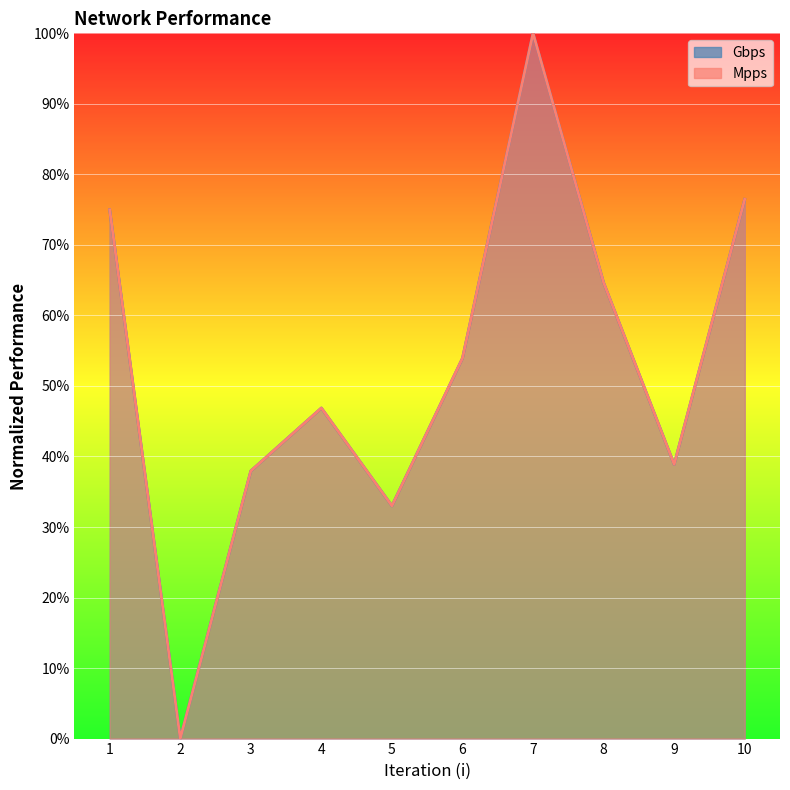

Is it true that Mpps equals 43.3 at 5?

False